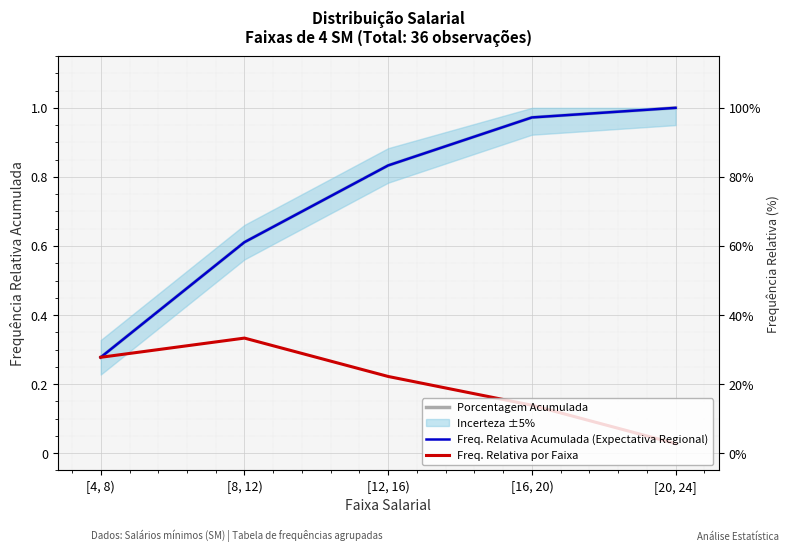

What is the difference between the maximum and minimum values in the Freq. Relativa por Faixa series?

0.3